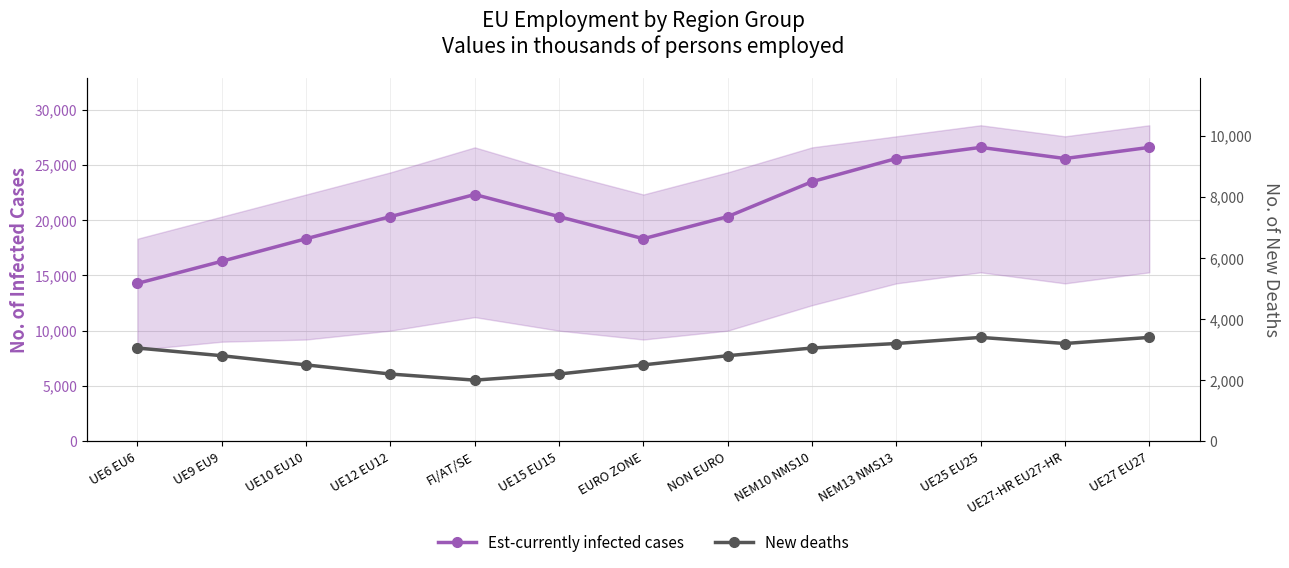

True or false: Est-currently infected cases has more than 2 points higher than both neighbors.

False